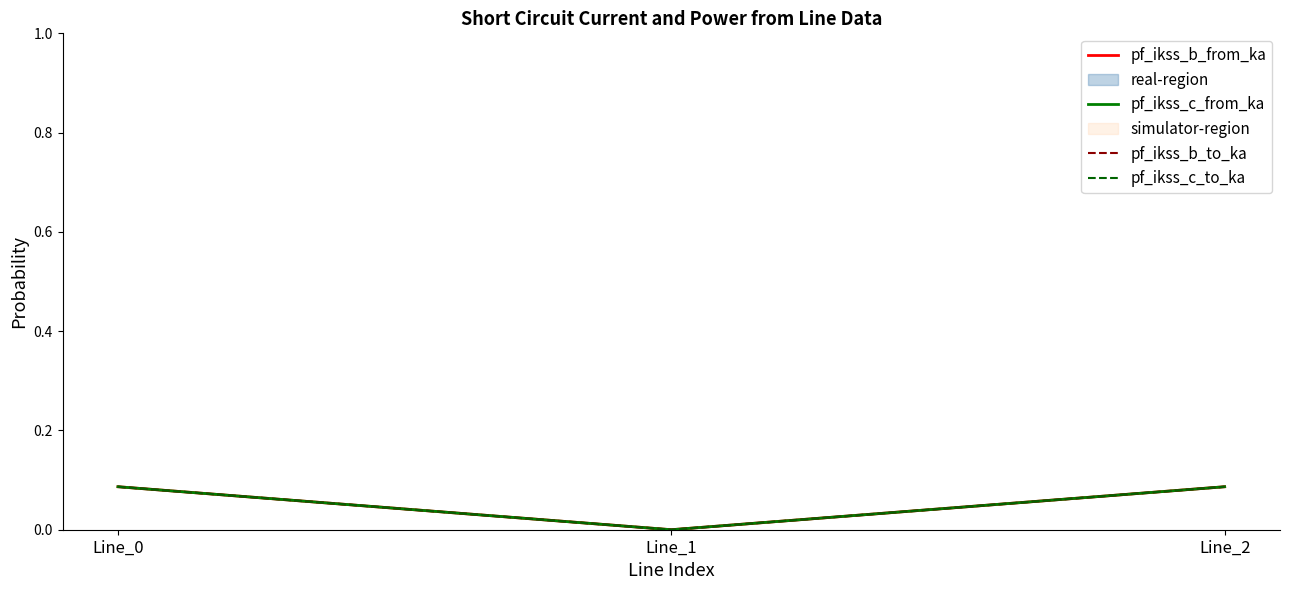

At which category is the sum across all series the highest?

Line_2